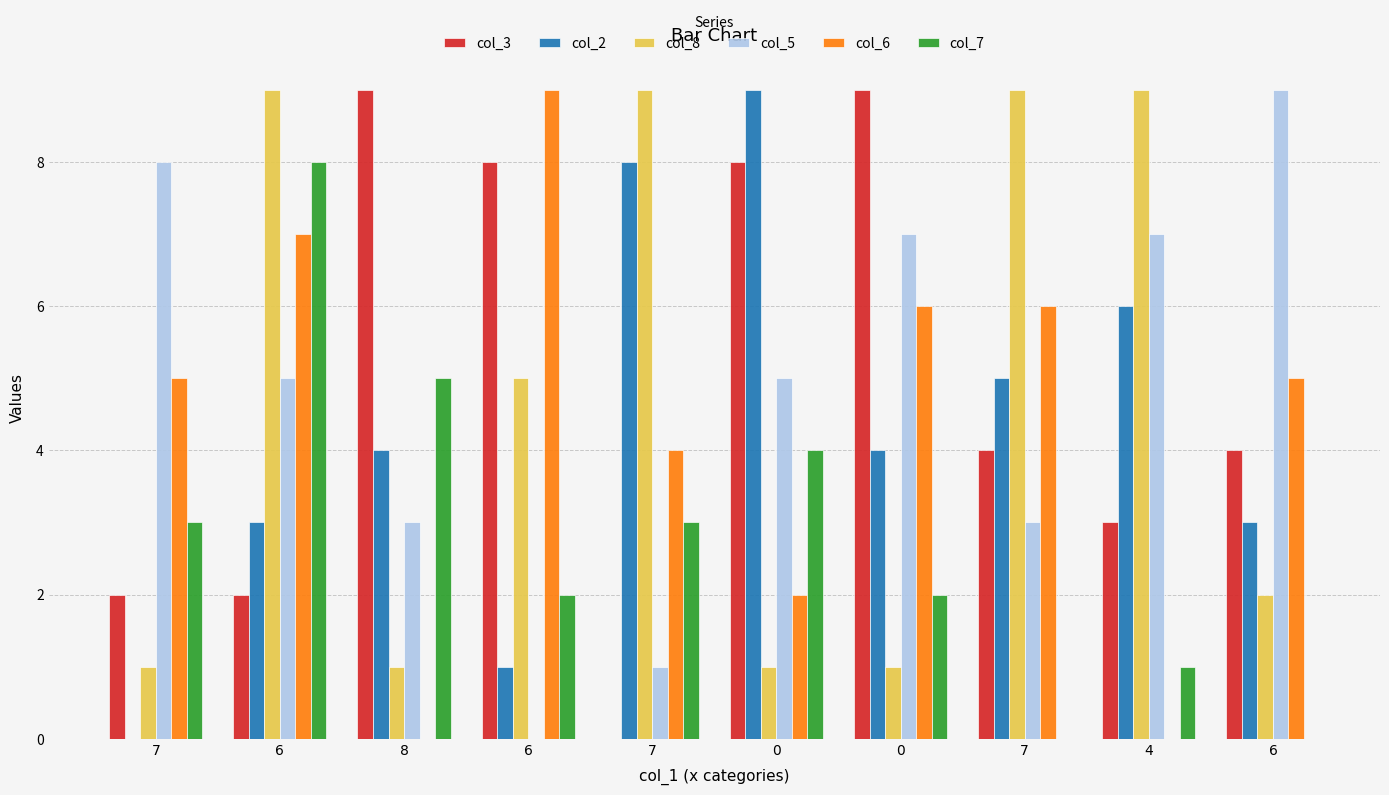

Which series has the largest total across all categories?

col_3